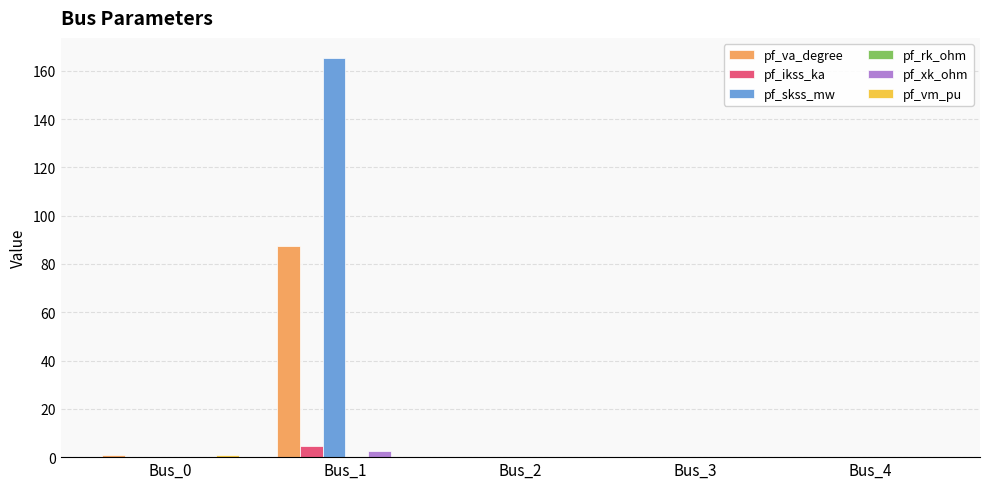

Which series has the largest total across all categories?

pf_skss_mw